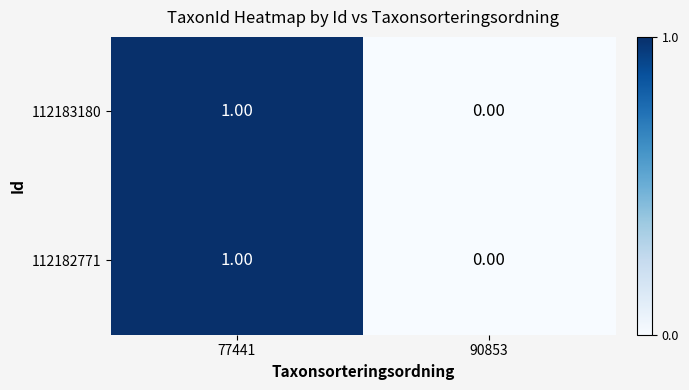

At which category is the sum across all series the highest?

77441